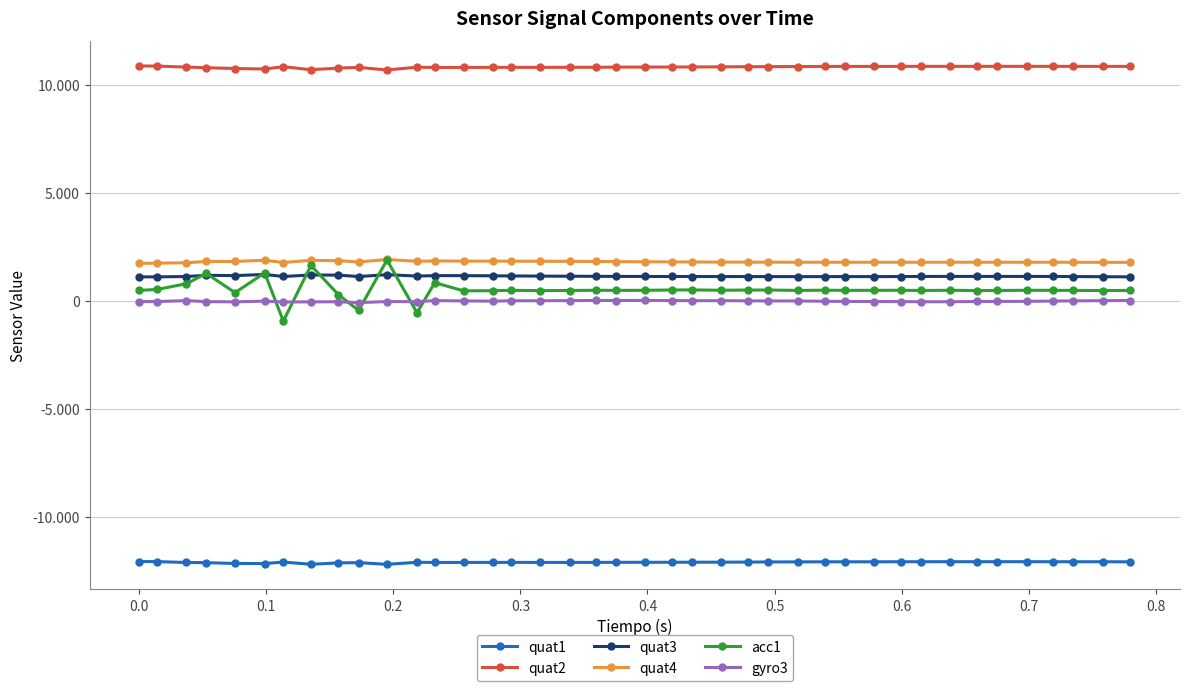

At which label is quat4 closest to 1844?

0.2